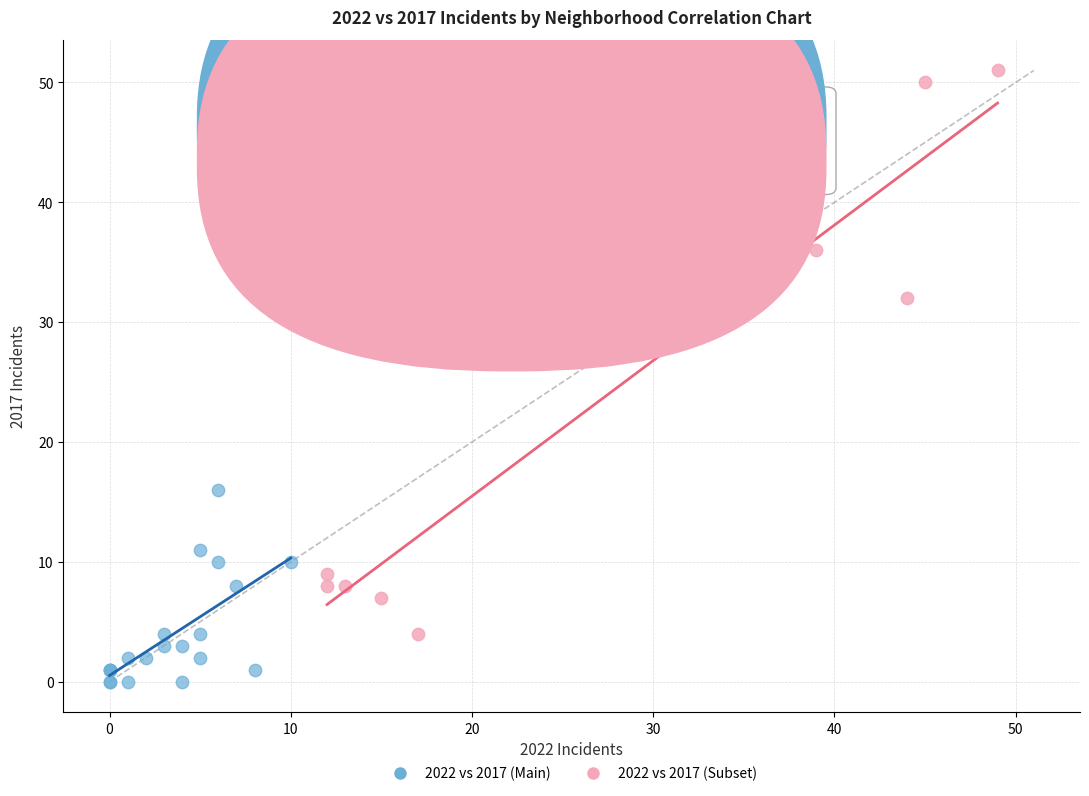

Which series has the widest spread of Y values?

2022 vs 2017 (Subset)